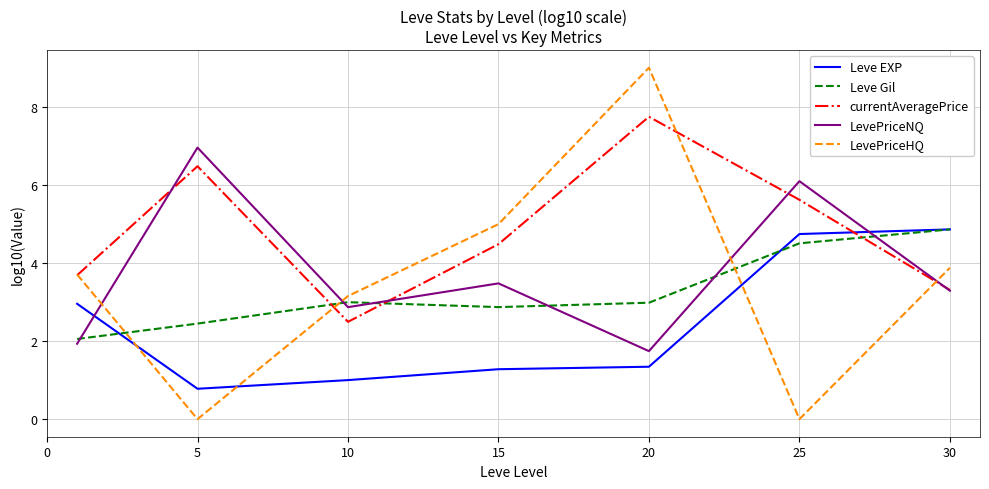

Which series has the largest total across all categories?

currentAveragePrice